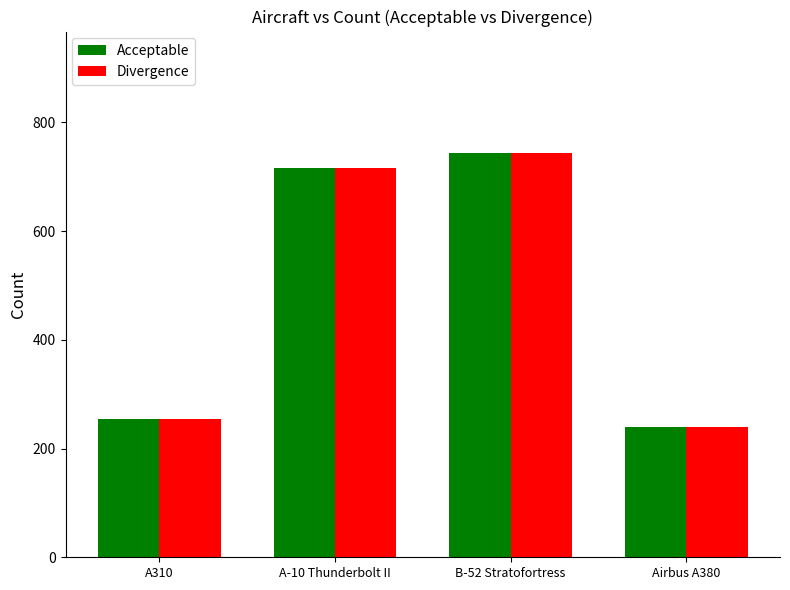

What is the minimum value for Acceptable?

239